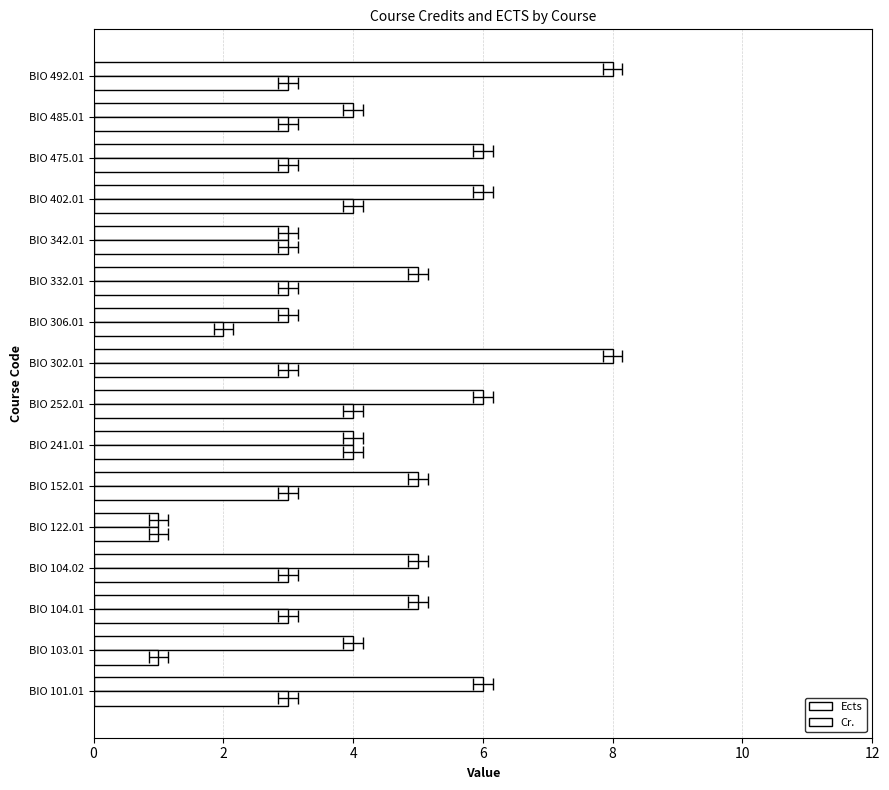

What is the lowest value of the Cr. series?

1